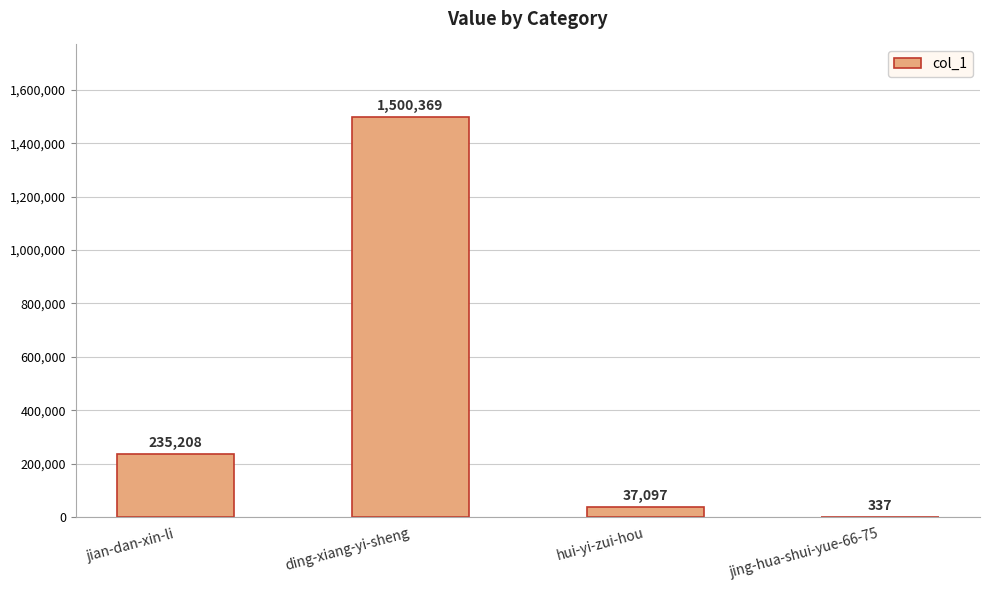

Approximately how many times larger is the value at hui-yi-zui-hou compared to jing-hua-shui-yue-66-75?

110.1